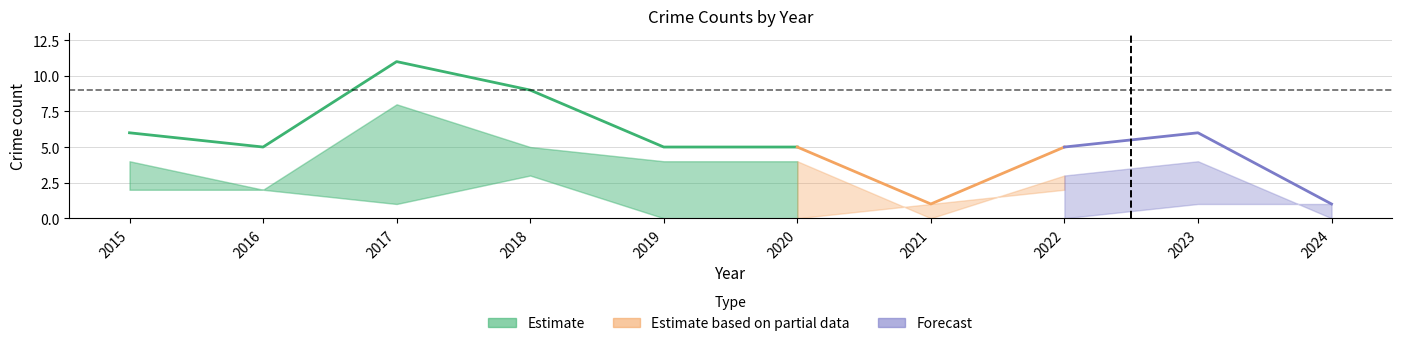

How many data points does each series have?

10